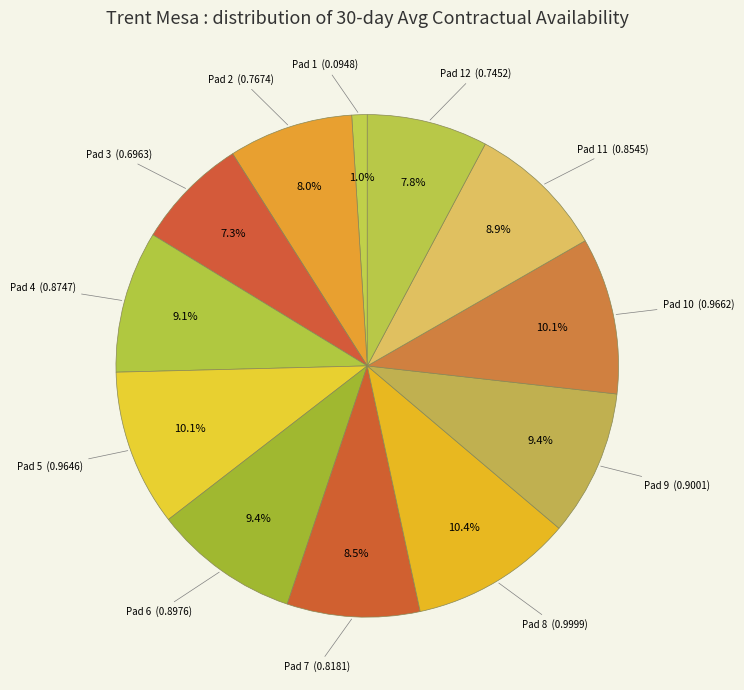

Count the number of slices in the pie.

12